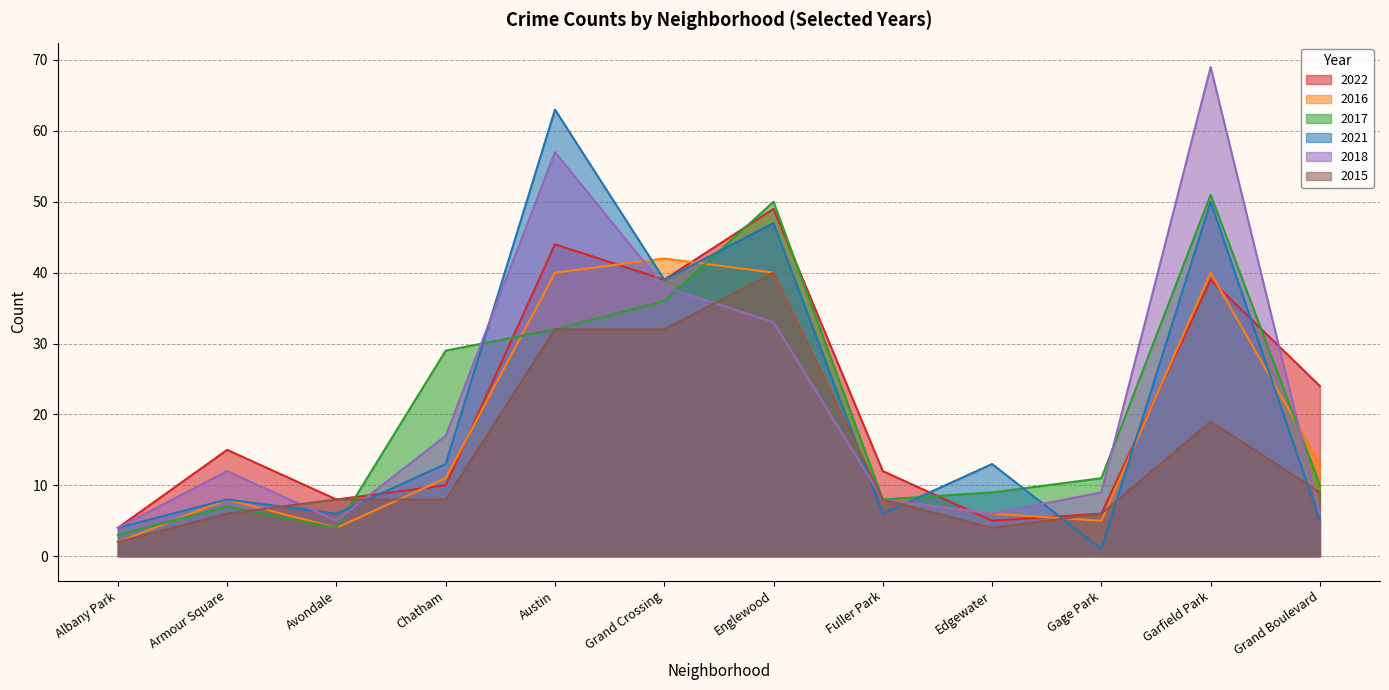

How many distinct data groups are displayed?

6